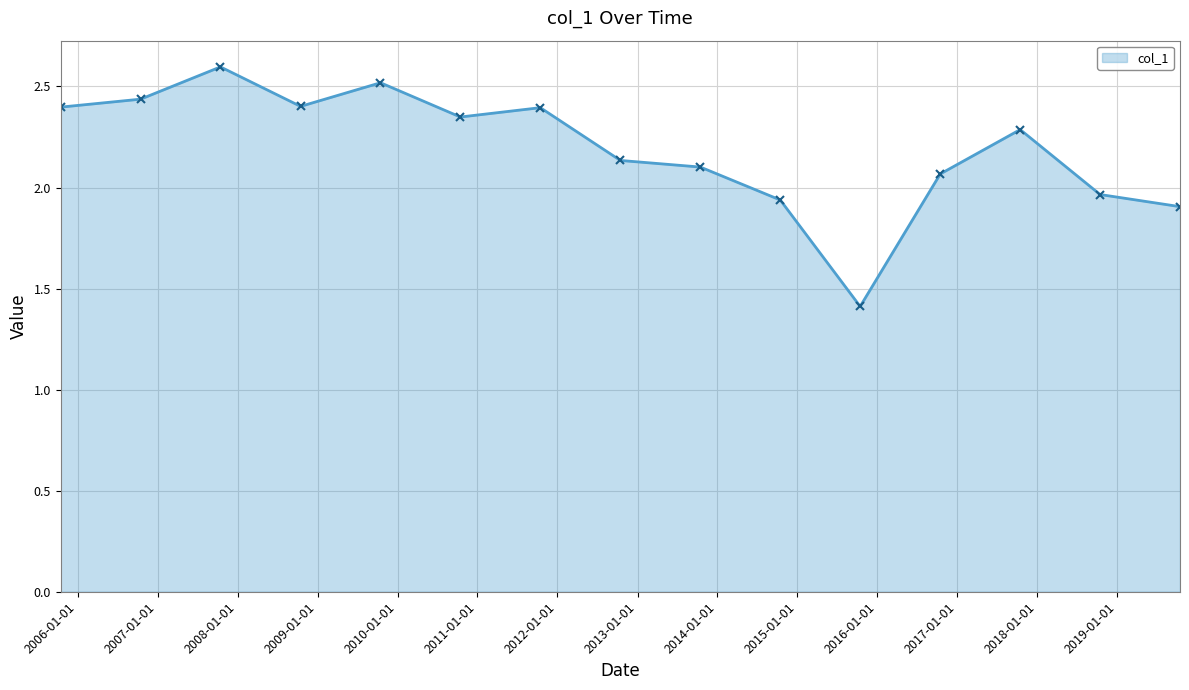

What is the smallest value displayed?

1.4